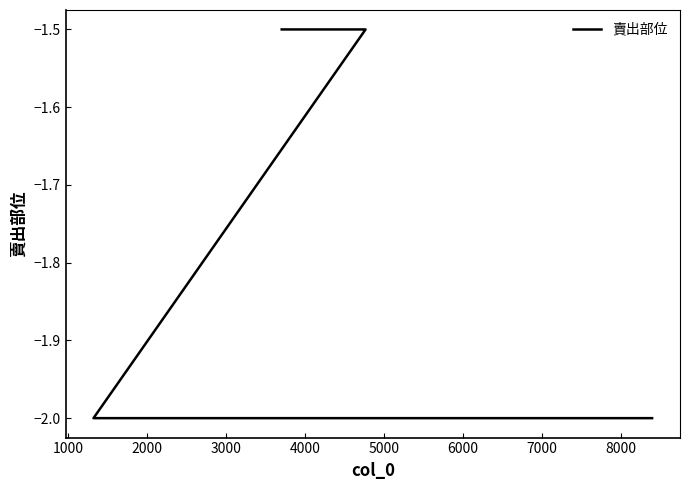

What is the difference between the maximum and minimum values?

0.5